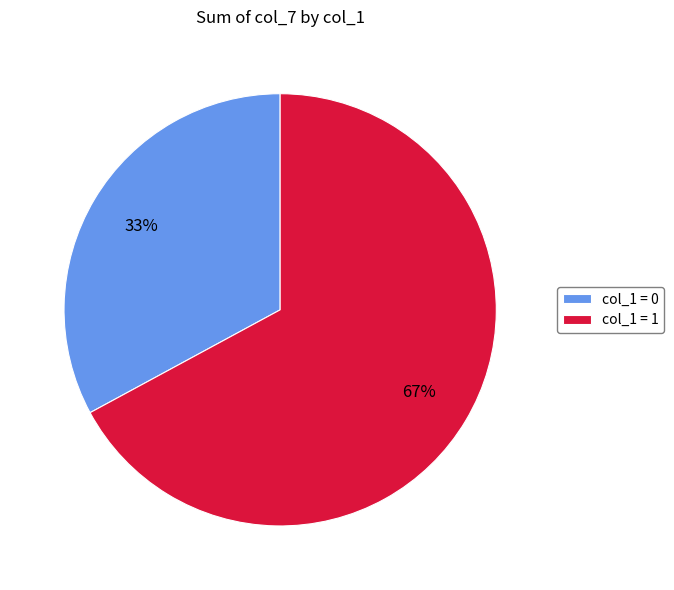

Is there a majority slice in this chart?

Yes